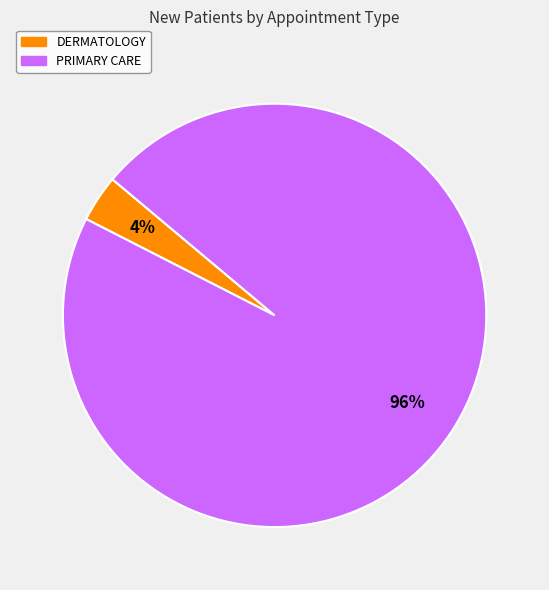

To the nearest percent, what portion does PRIMARY CARE represent?

96%